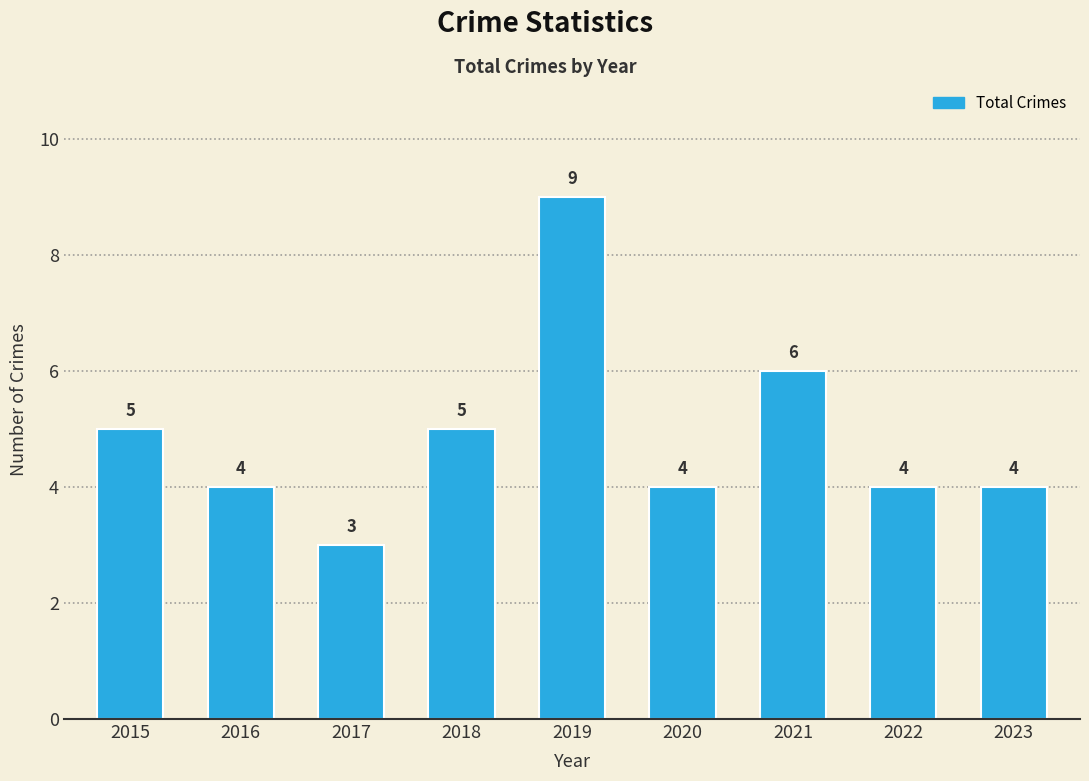

Which has a higher value, 2018 or 2023?

2018